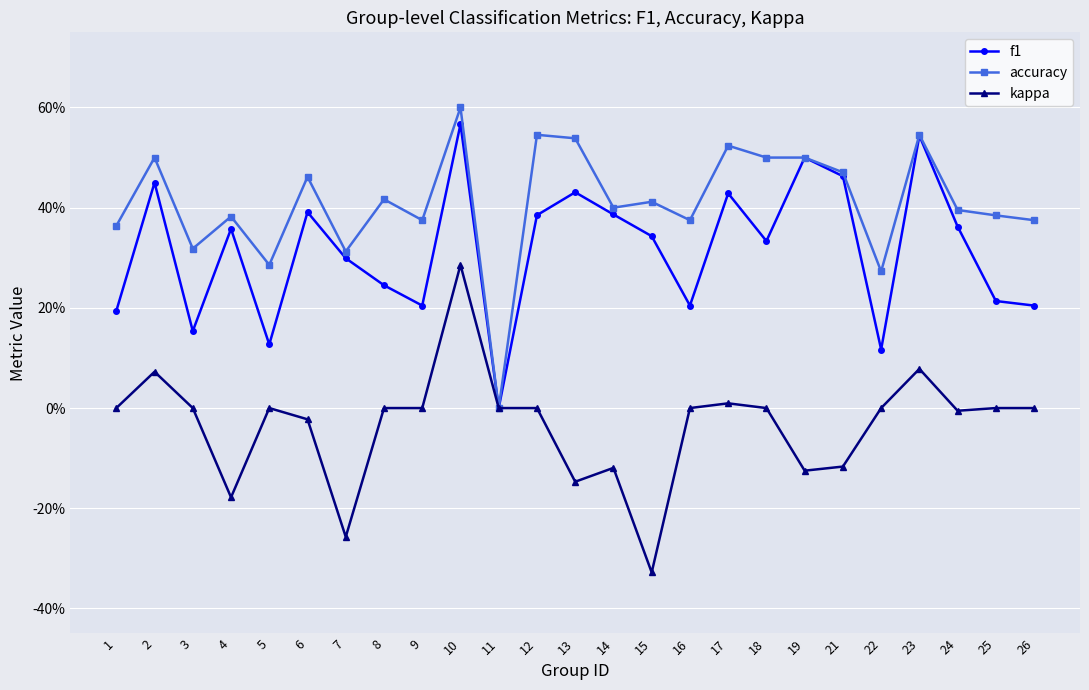

Between 22 and 25, which is larger?

25